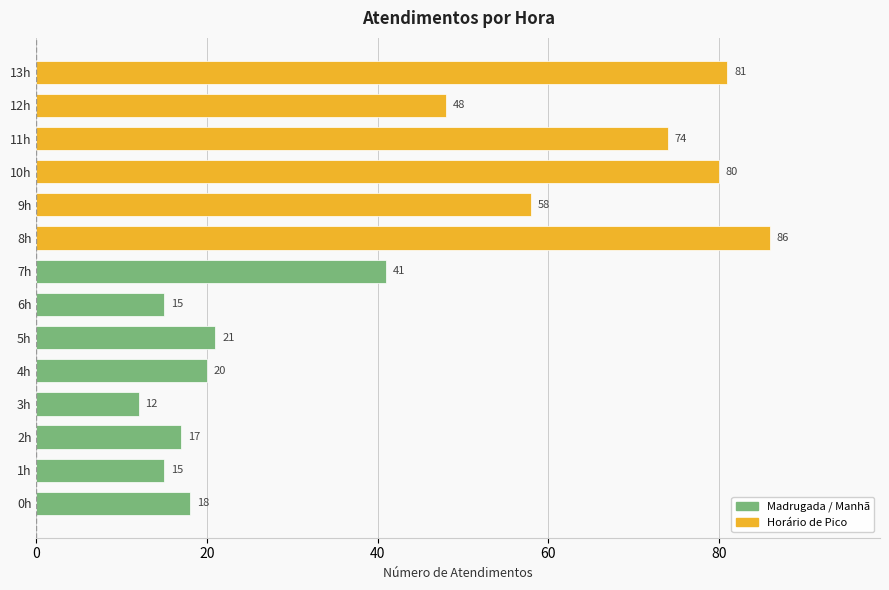

Reading top to bottom, list all the values displayed in this chart.

81	48	74	80	58	86	41	15	21	20	12	17	15	18